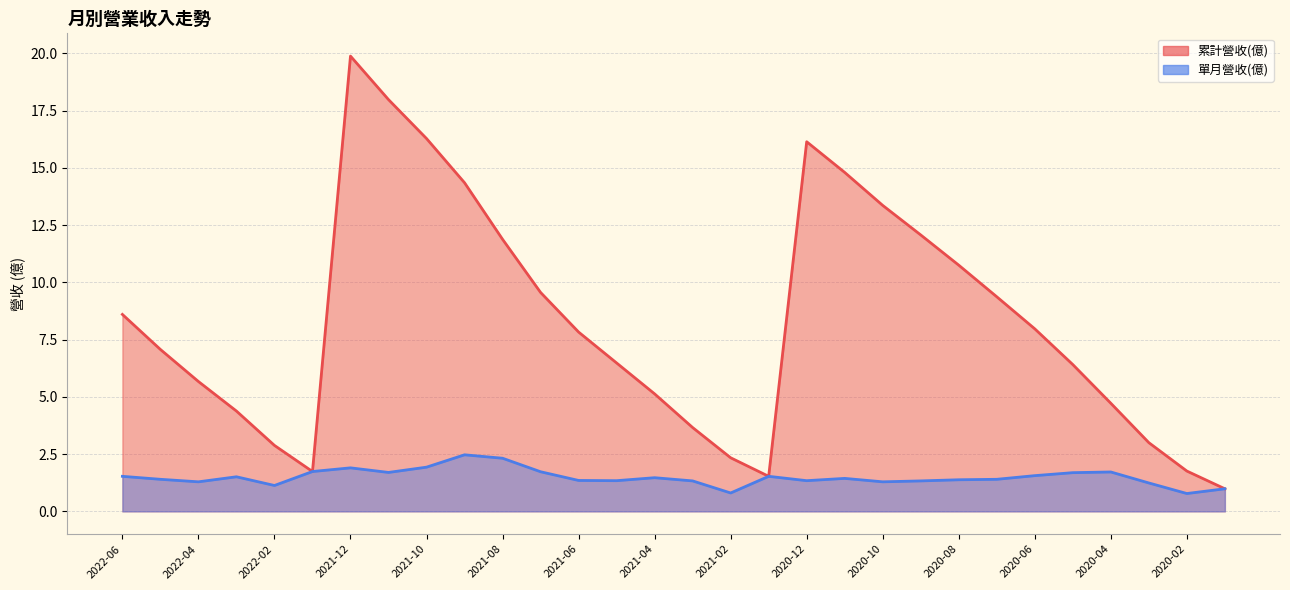

What is the sum of the 單月營收(億) values at 2021-01 and 2021-12?

3.4